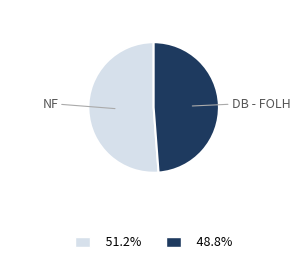

Count the number of slices in the pie.

2